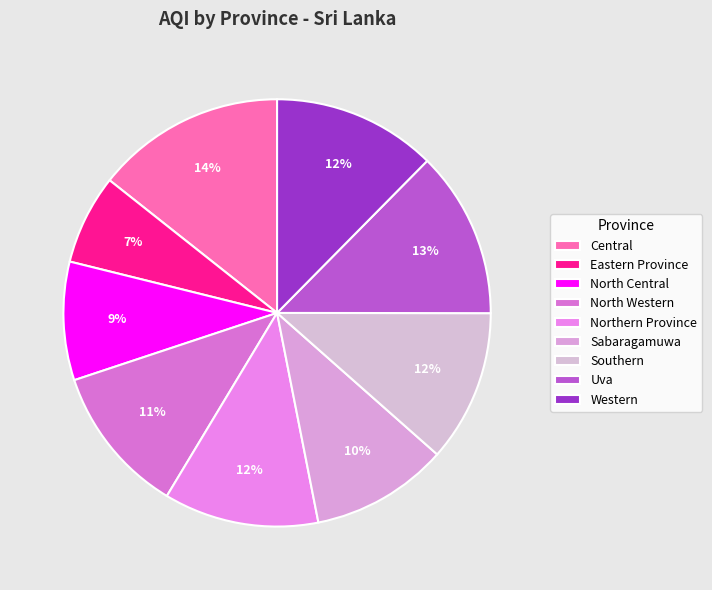

What is the change in value from North Central to North Western?

+31